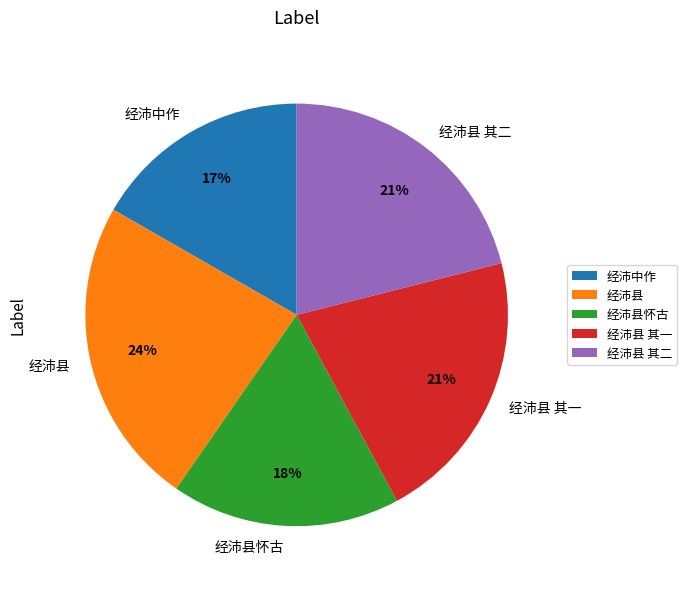

To the nearest percent, what portion does 经沛中作 represent?

17%